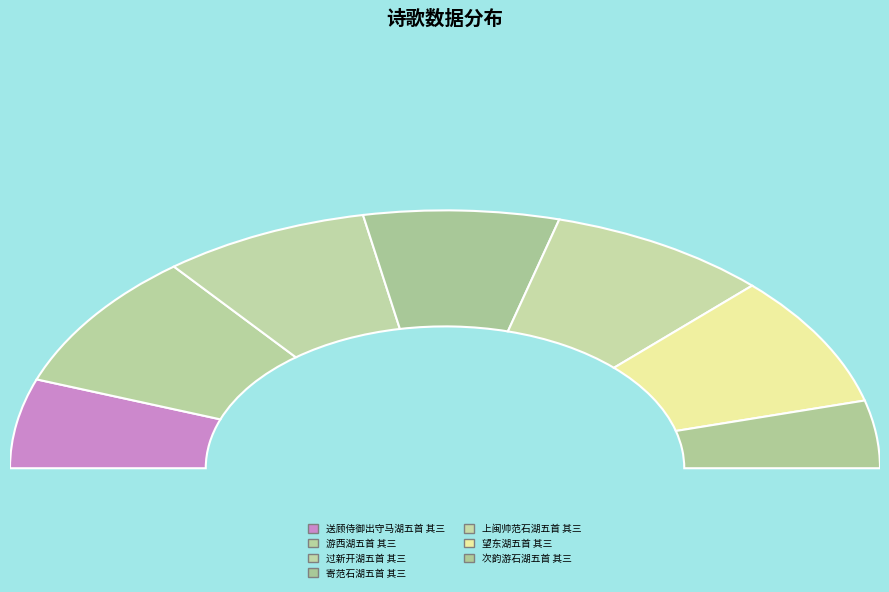

What is the smallest slice in the pie chart?

次韵游石湖五首 其三